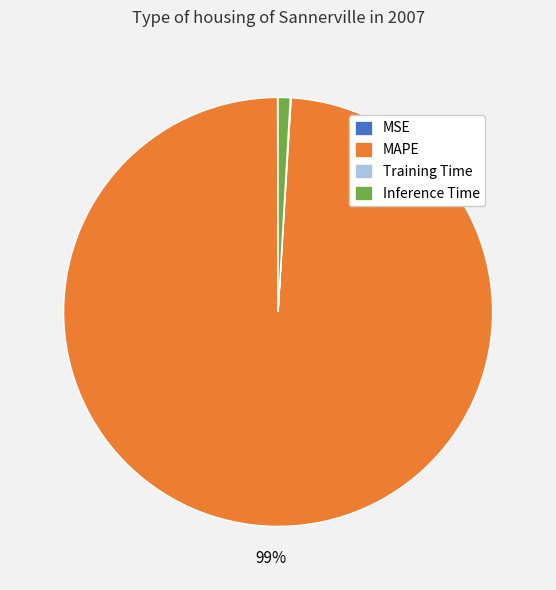

To the nearest percent, what is the difference between the largest and smallest slice percentages?

99%